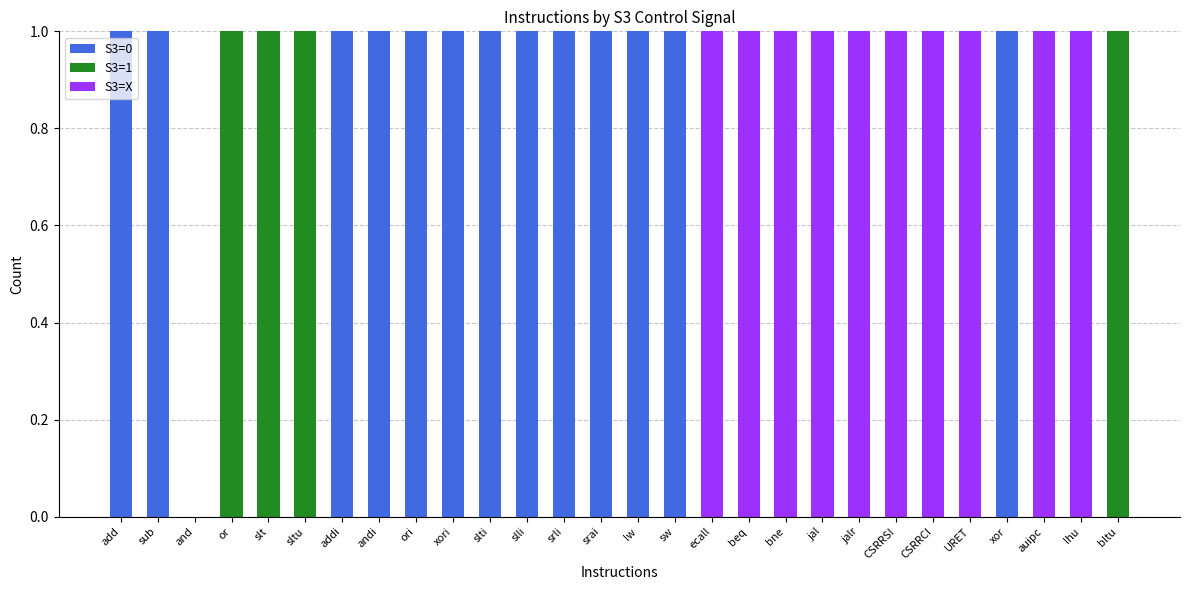

Is it true that S3=0 equals -1 at jalr?

False